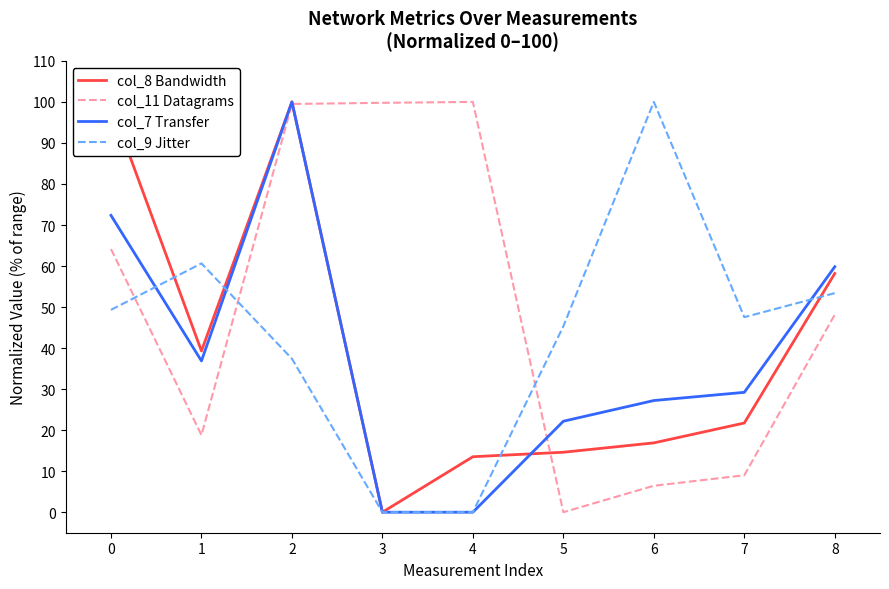

How many lines are shown in the chart?

4